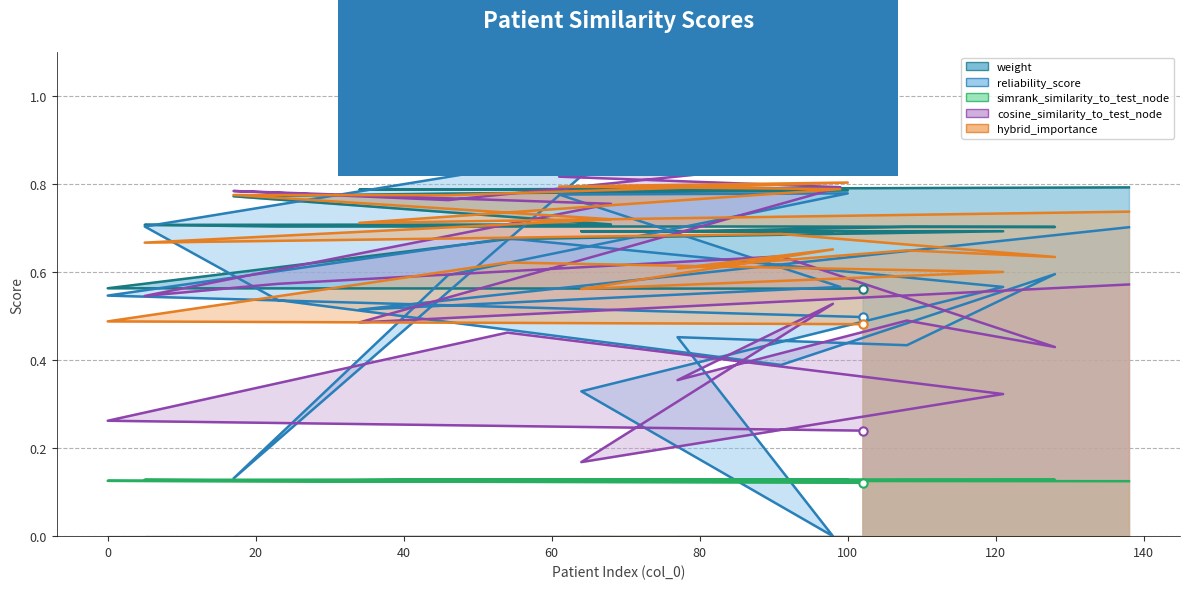

How many times do cosine_similarity_to_test_node and reliability_score cross each other?

8